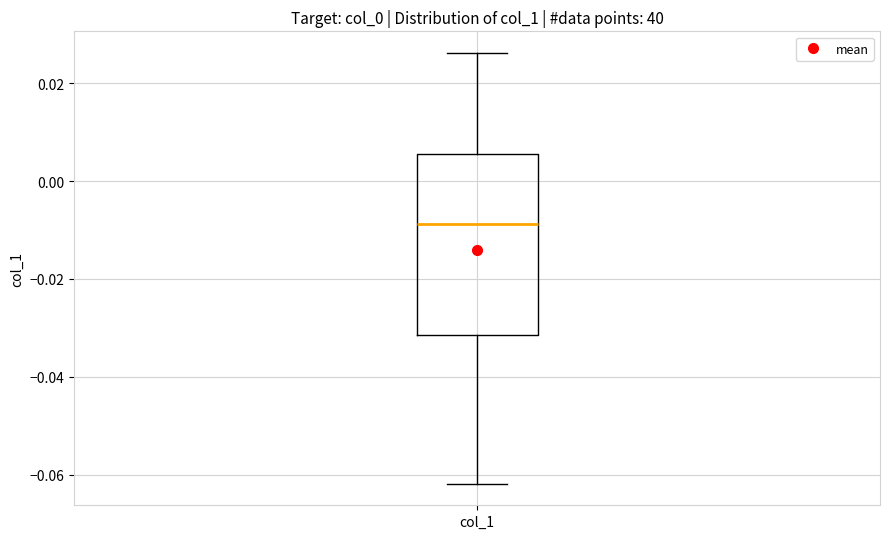

Where does the median line of the box for col_1 sit on the y-axis? The values are not printed on the chart, so give them approximately, as read against the axis.

-0.008